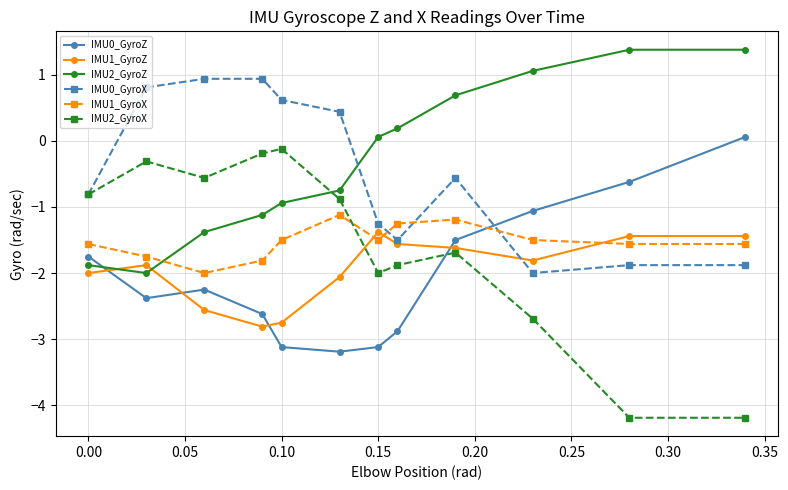

True or false: IMU0_GyroZ and IMU2_GyroZ intersect in this chart.

True